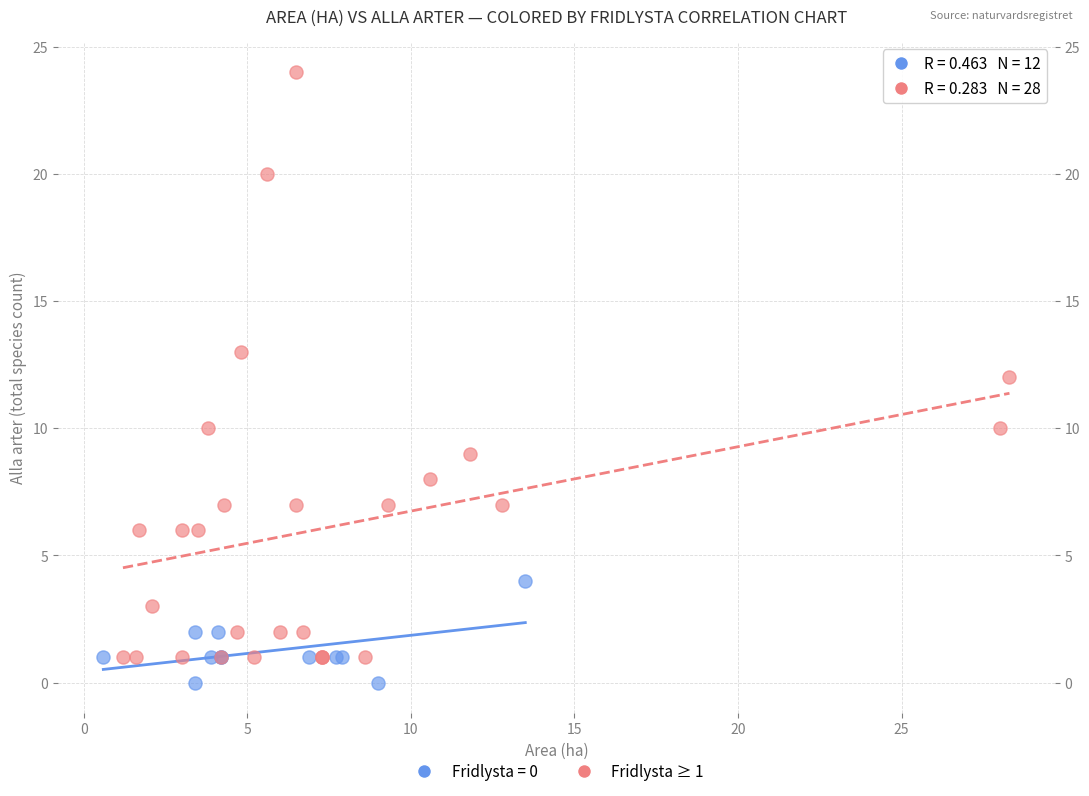

Which series has the widest spread of Y values?

Fridlysta ≥ 1